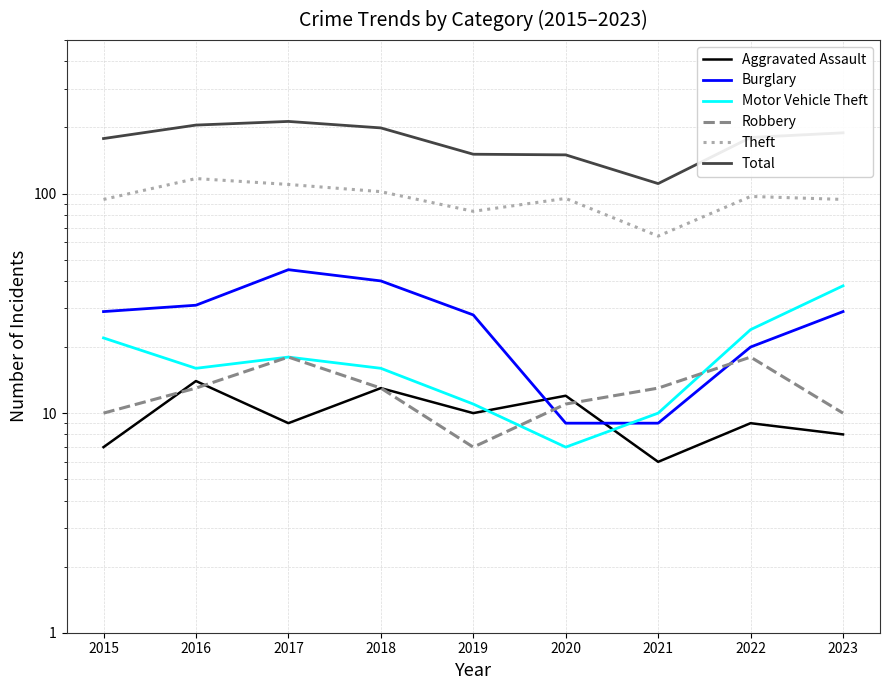

Is this an area chart (filled region under the line)?

No